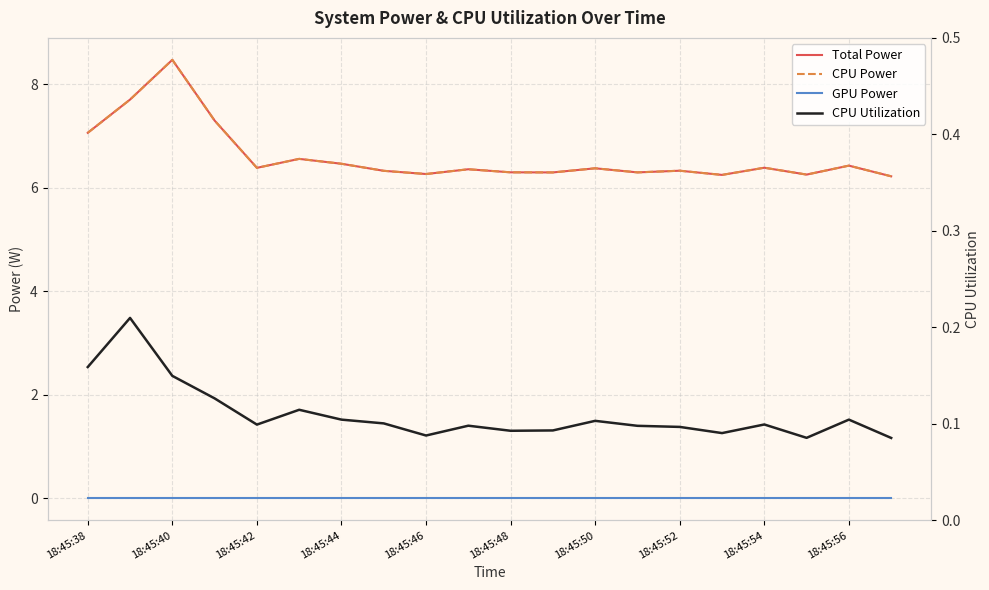

What position from the left is 18:45:52?

8